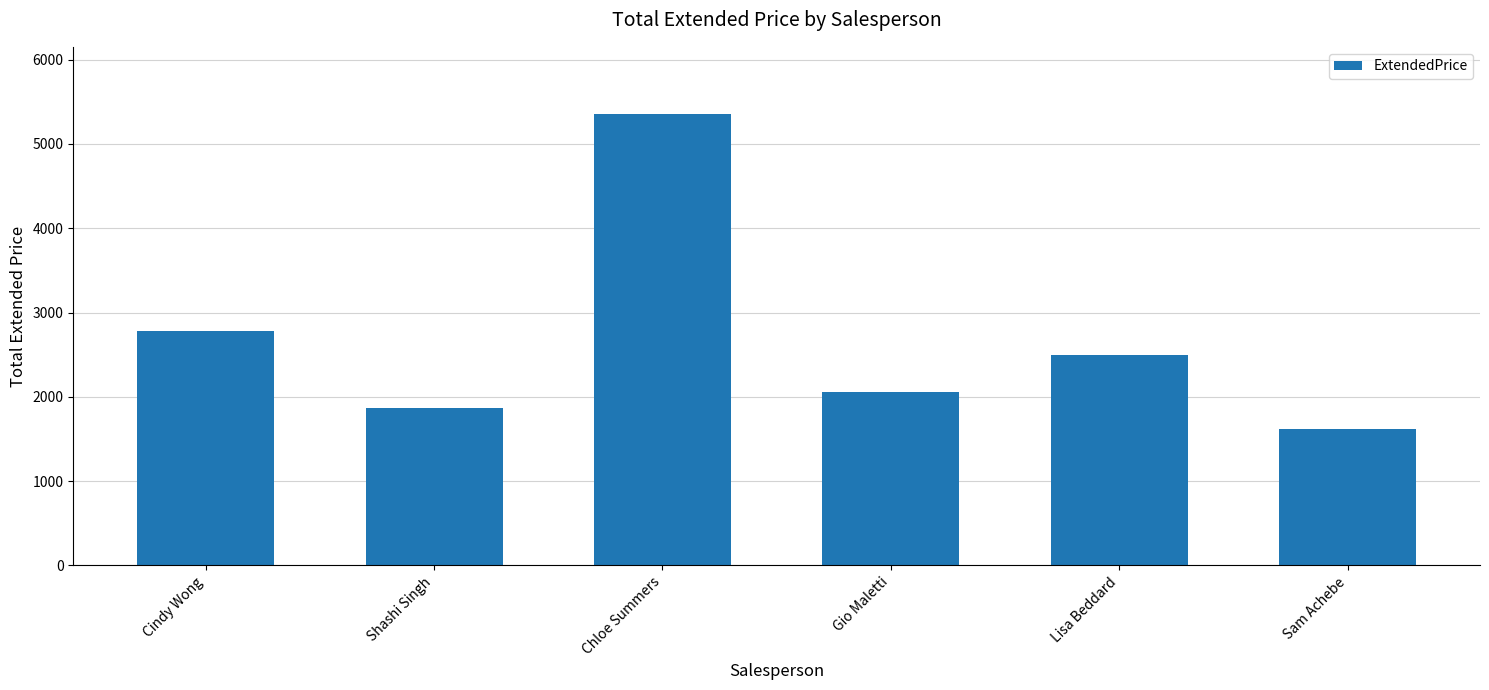

What position from the right is Chloe Summers?

4